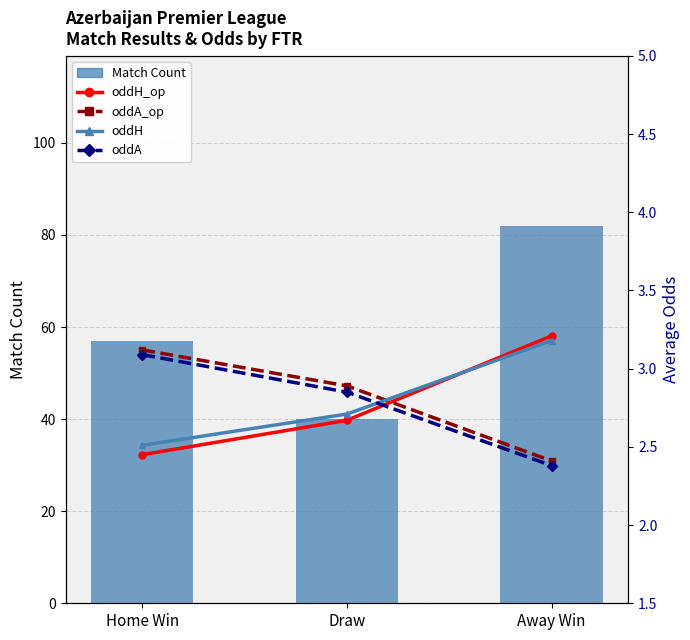

Reading right to left, what are all the values shown in this chart?

Match Count: Away Win=82.0	Draw=40.0	Home Win=57.0
oddH_op: Away Win=3.2	Draw=2.7	Home Win=2.5
oddA_op: Away Win=2.4	Draw=2.9	Home Win=3.1
oddH: Away Win=3.2	Draw=2.7	Home Win=2.5
oddA: Away Win=2.4	Draw=2.9	Home Win=3.1